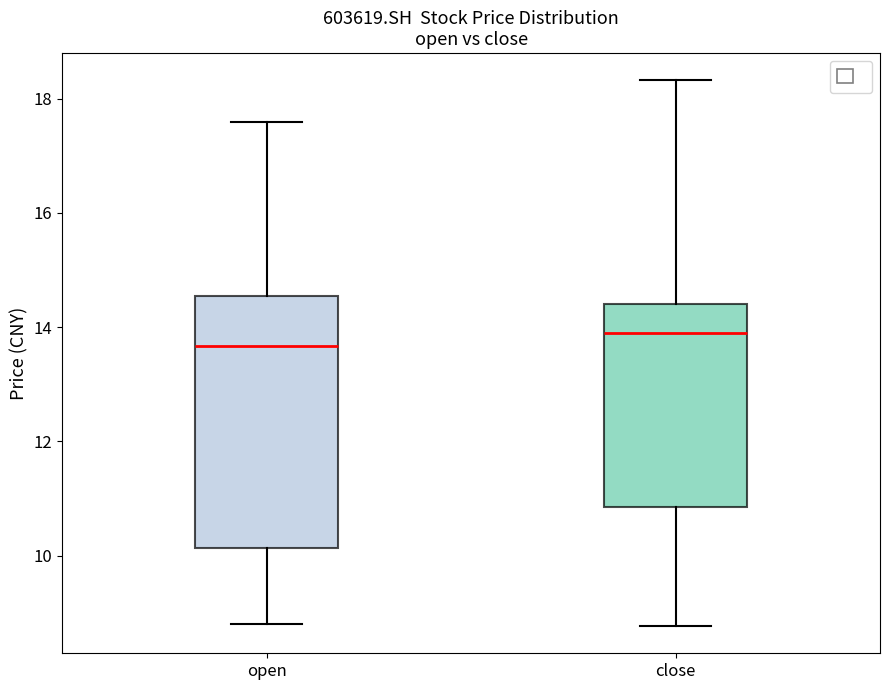

Reading left to right, read every box against the y-axis: the position of its median line, the range the box covers, and the ends of its whiskers. The values are not printed on the chart, so give them approximately, as read against the axis.

open: median 13.6, box 10.2 to 14.6, whiskers 8.8 to 17.6
close: median 14.0, box 10.8 to 14.4, whiskers 8.8 to 18.4